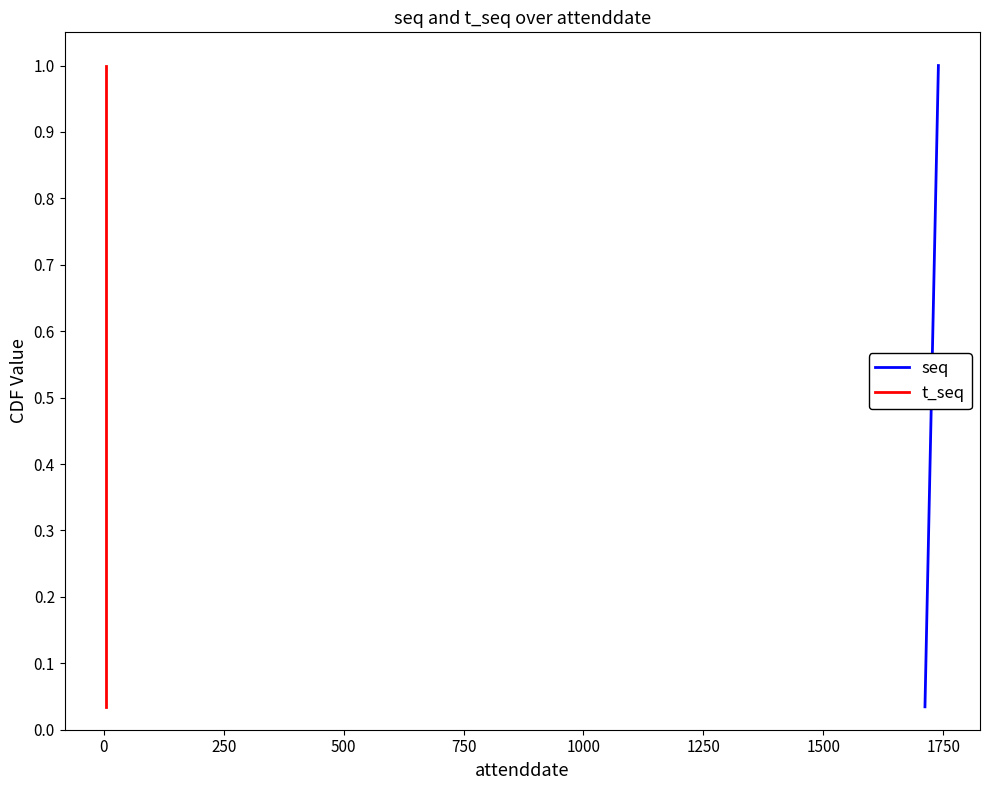

How many categories are shown in the chart?

29